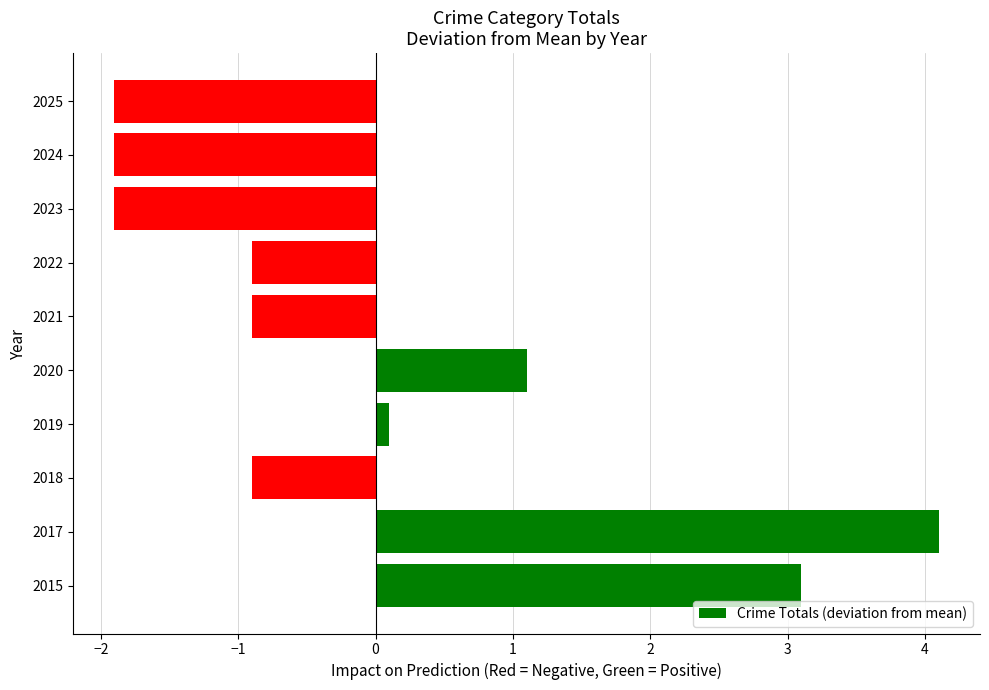

What is the approximate value at 2015?

3.1